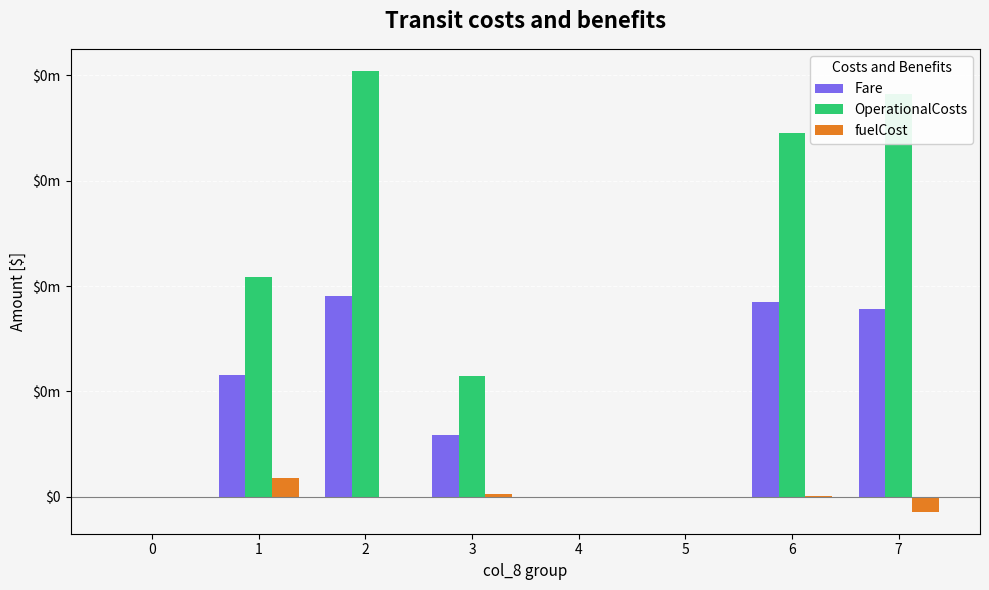

Are the bars grouped side by side (vs. stacked)?

Yes